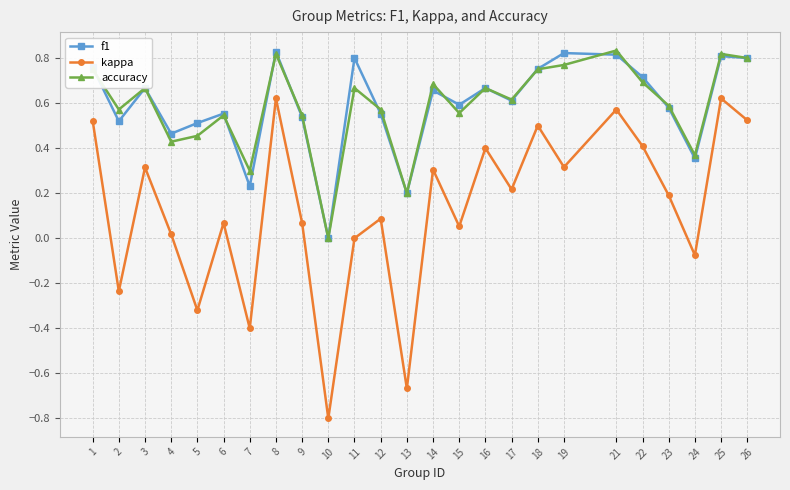

The value of accuracy at 22 is 0.7. True or false?

True